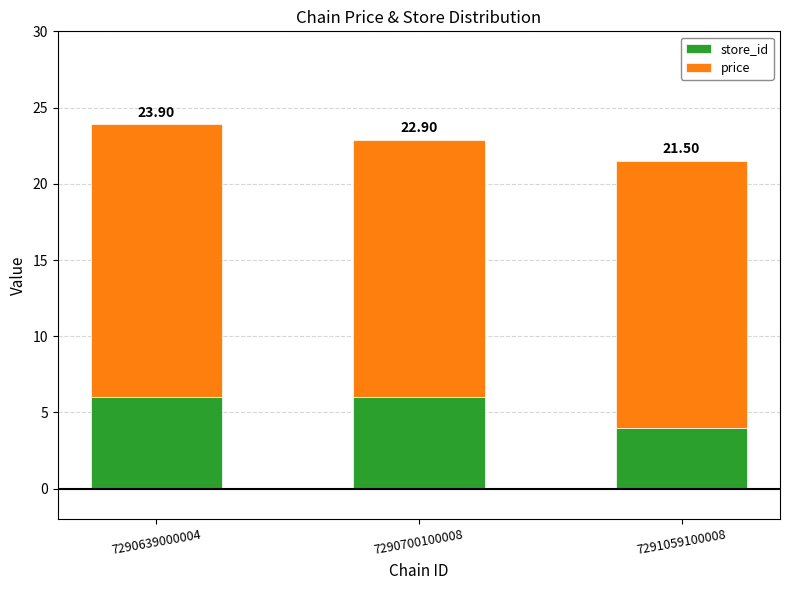

What is the sum of all price values?

52.3